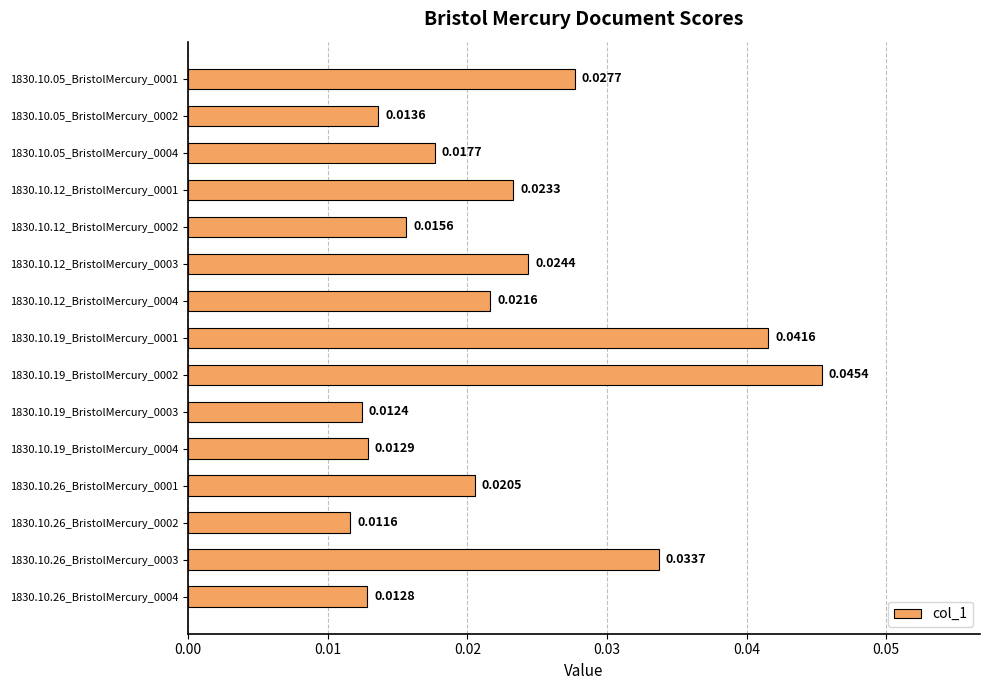

List the labels in order of value, largest first.

1830.10.19_BristolMercury_0002, 1830.10.19_BristolMercury_0001, 1830.10.26_BristolMercury_0003, 1830.10.05_BristolMercury_0001, 1830.10.12_BristolMercury_0003, 1830.10.12_BristolMercury_0001, 1830.10.12_BristolMercury_0004, 1830.10.26_BristolMercury_0001, 1830.10.05_BristolMercury_0004, 1830.10.12_BristolMercury_0002, 1830.10.05_BristolMercury_0002, 1830.10.19_BristolMercury_0004, 1830.10.26_BristolMercury_0004, 1830.10.19_BristolMercury_0003, 1830.10.26_BristolMercury_0002